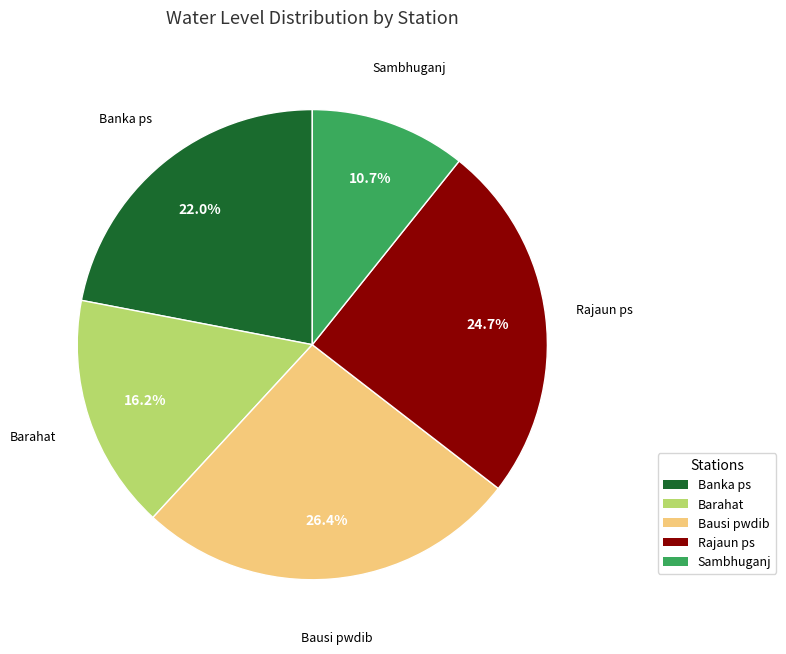

Which category has the biggest portion of the pie?

Bausi pwdib